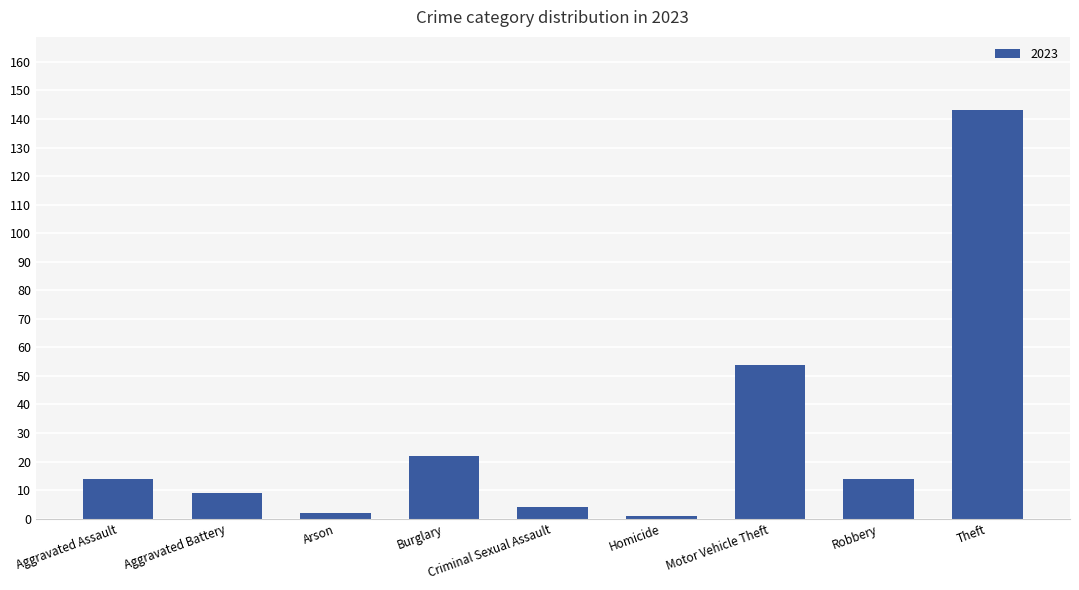

True or false: the data shows 22 at Motor Vehicle Theft.

False